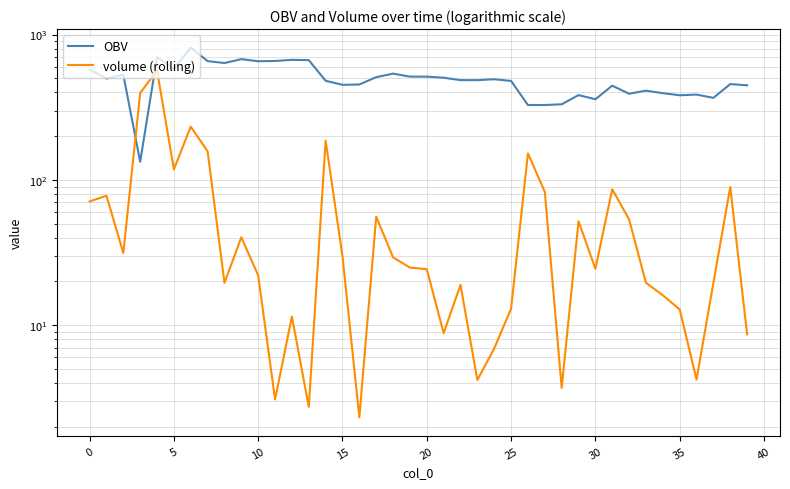

How many values in the OBV series are below 485?

19